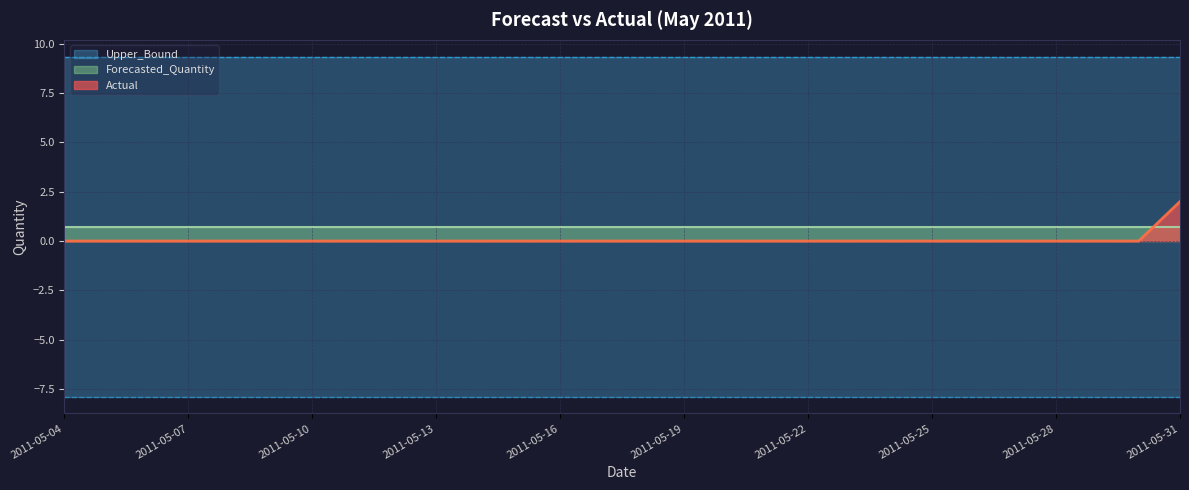

The value of Actual at 2011-05-31 is 1. True or false?

False